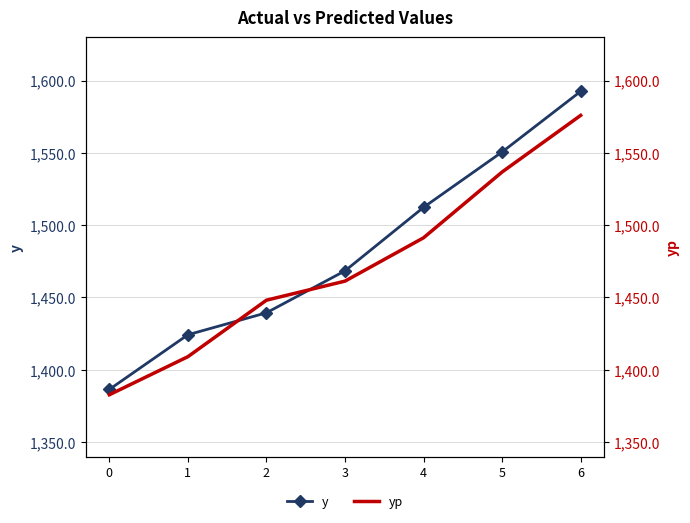

True or false: y has a value of 2102.7 at 0.

False